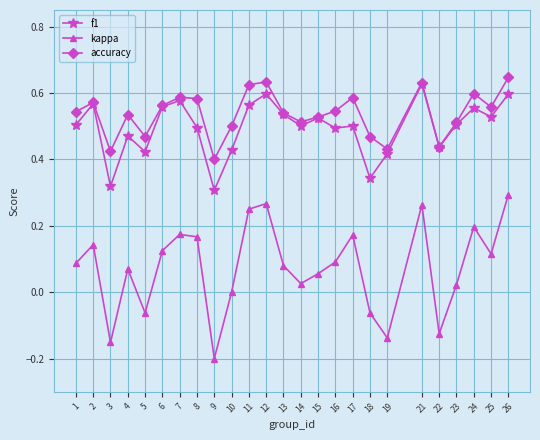

Where is f1 nearest to the value 0?

9